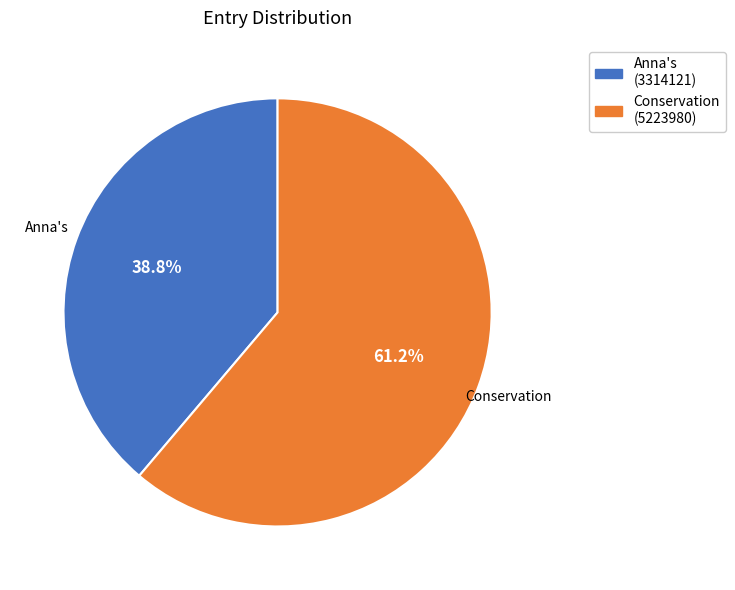

To the nearest percent, what portion does Anna's (3314121) represent?

39%